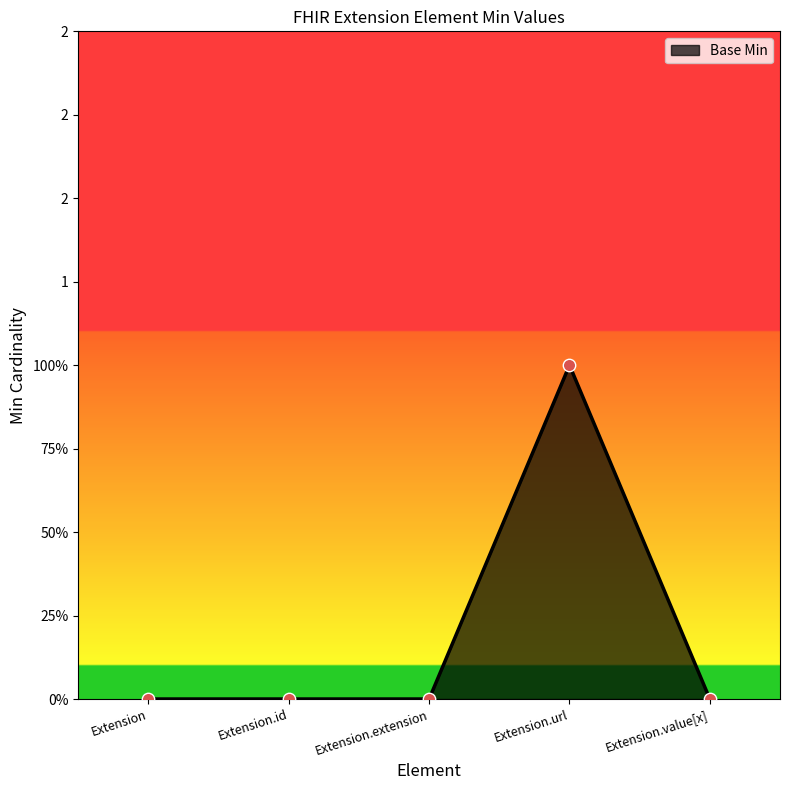

Which has a higher value, Extension.id or Extension.extension?

Extension.id